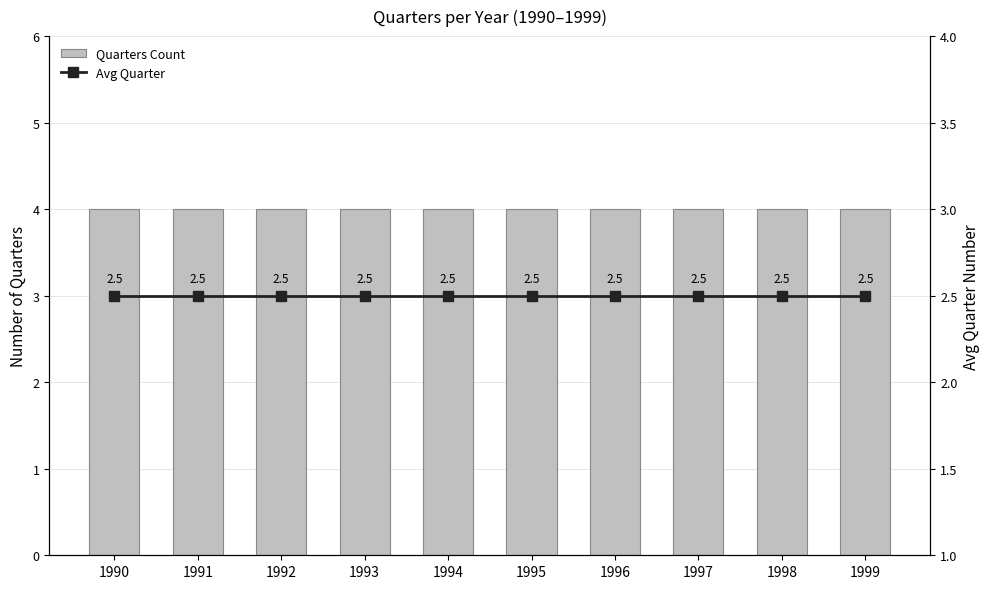

The Quarters Count series shows 5.4 at 1992. True or false?

False